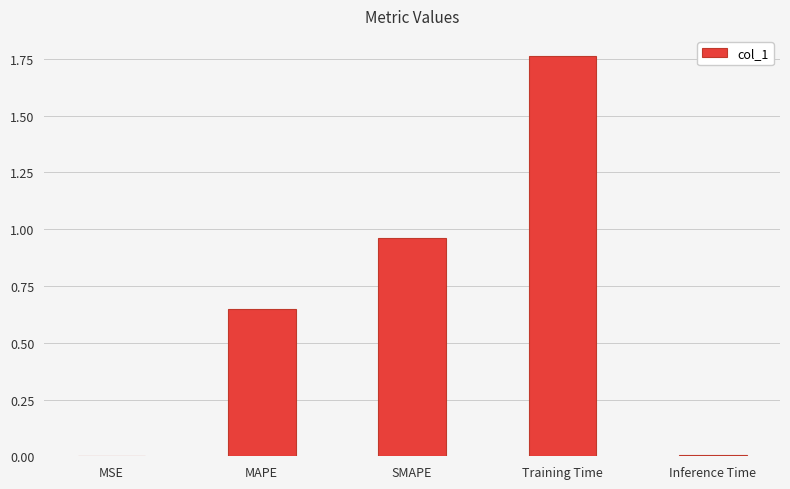

The chart shows a value of 0.3 at SMAPE. True or false?

False